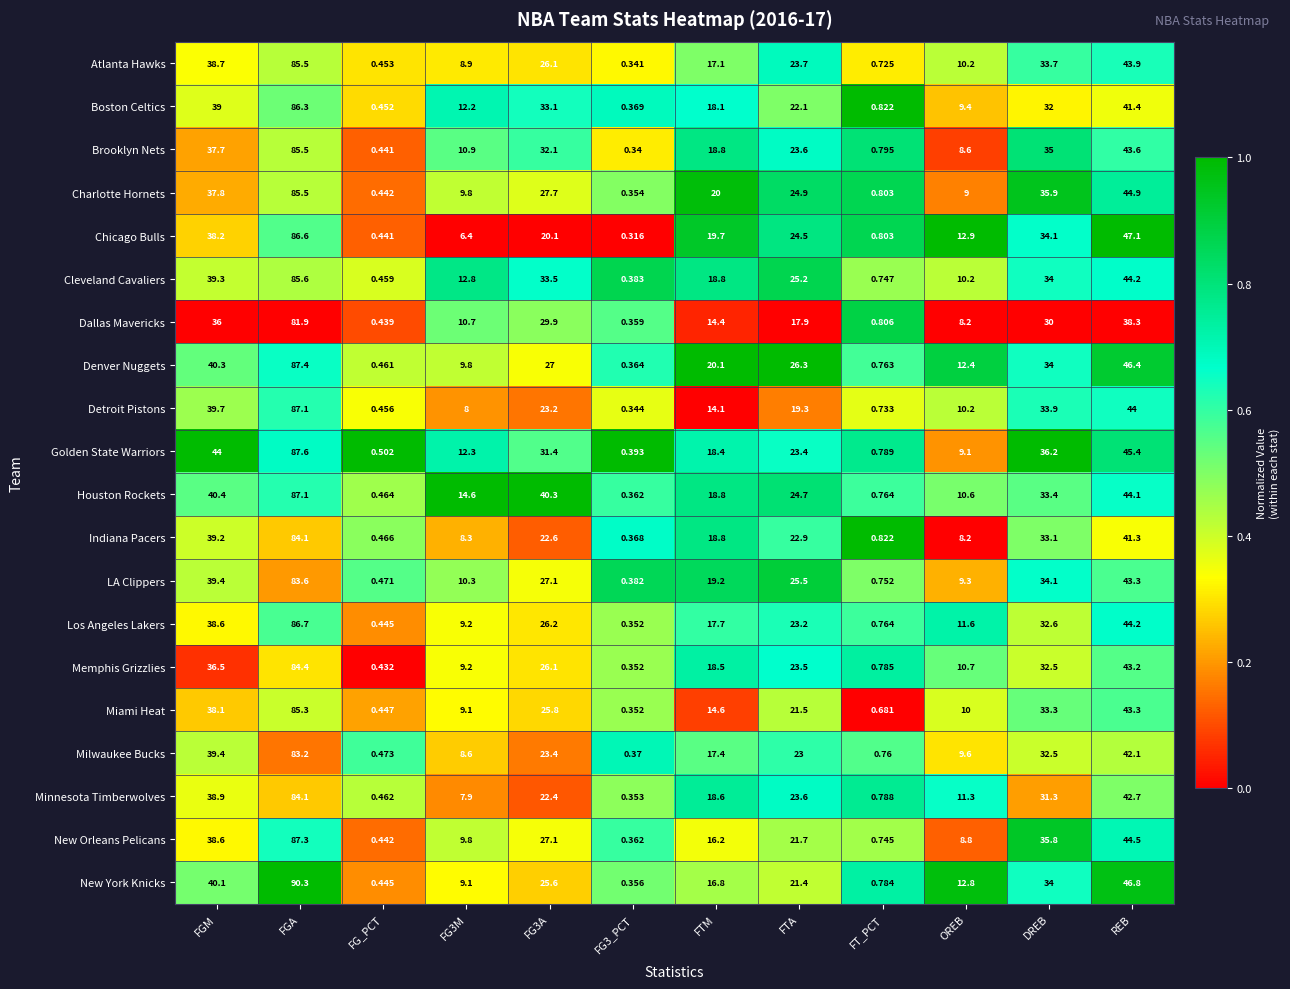

What is the spread (max minus min) of values at FGM?

8.0